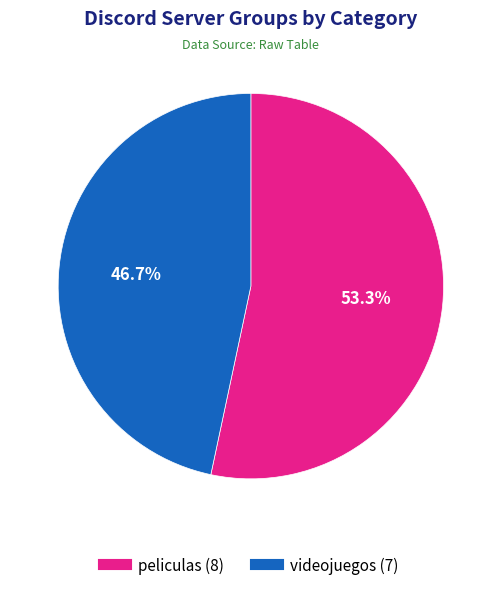

To the nearest percent, what is the average slice percentage?

50%